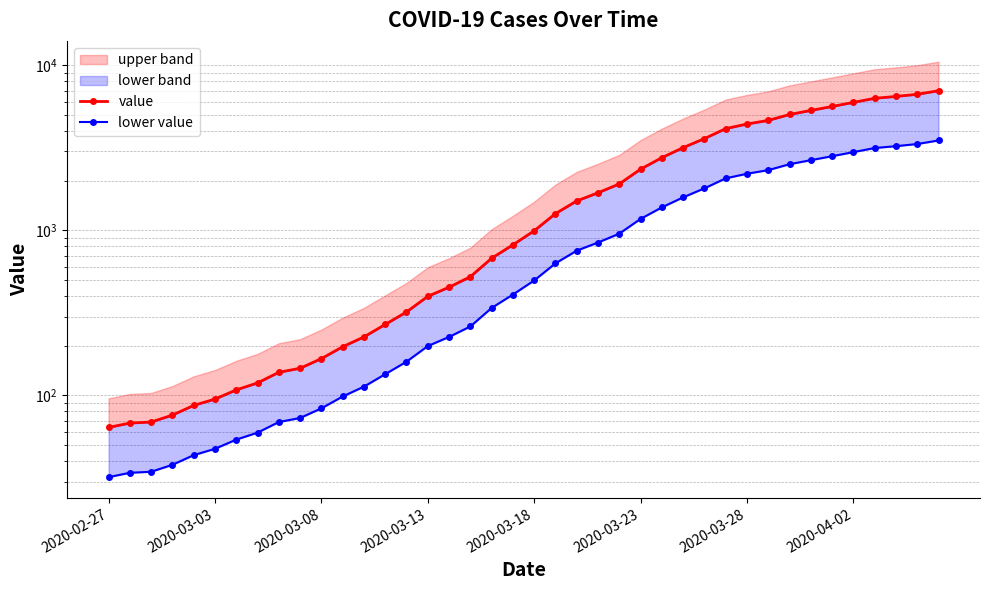

True or false: lower value and value intersect in this chart.

False